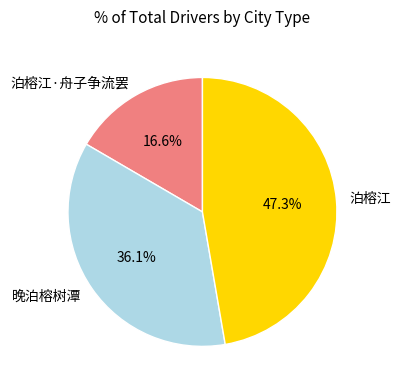

To the nearest percent, what percentage of the pie is 晚泊榕树潭?

36%